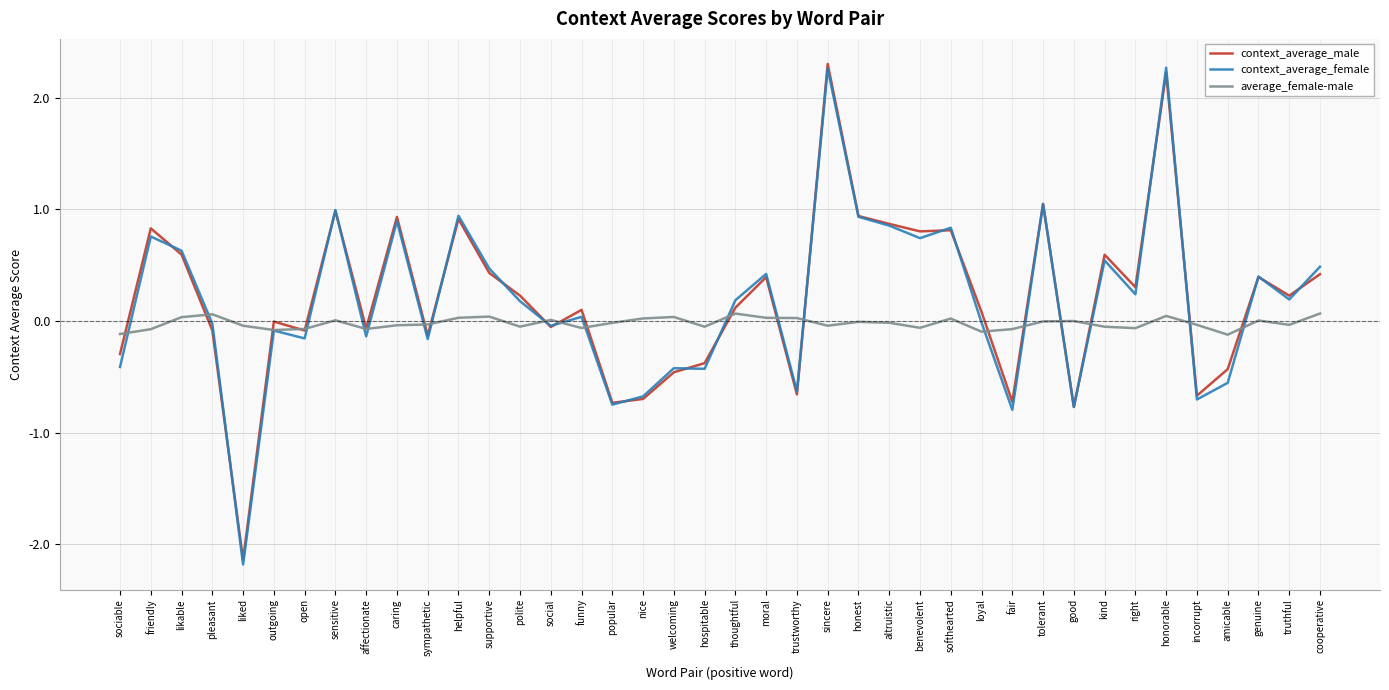

The value of average_female-male at hospitable is -0.1. True or false?

True